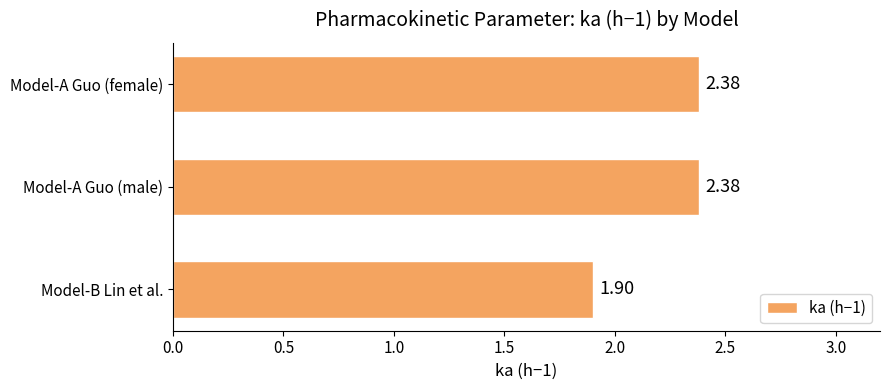

How many categories are shown in the chart?

3